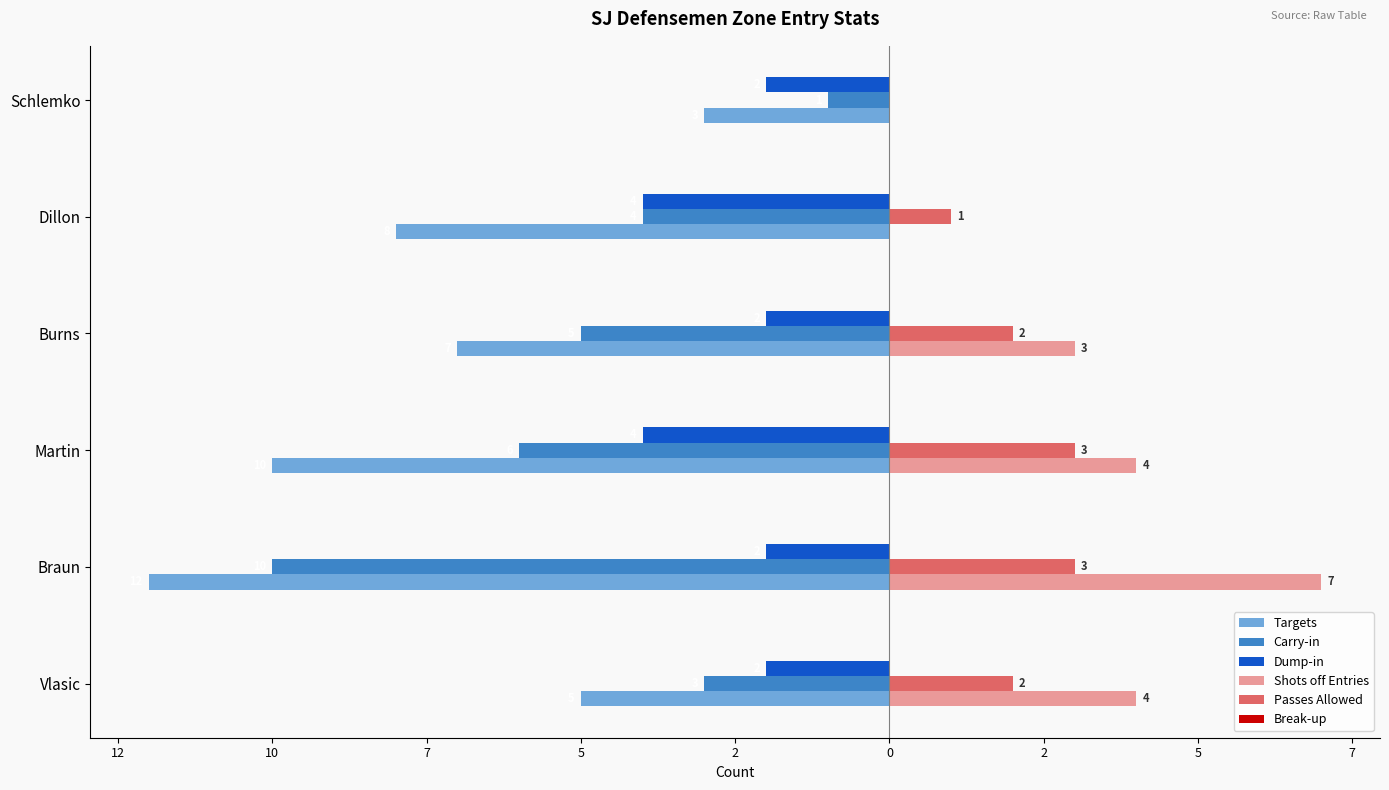

What is the value of the Targets bar at the 1st from the left?

-5.0